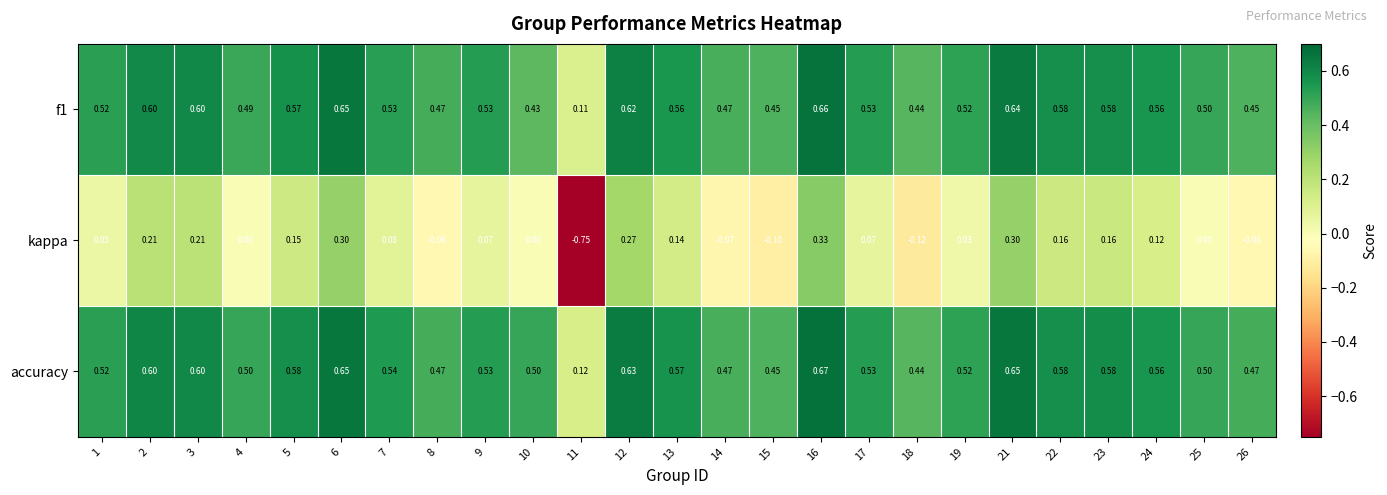

How many data points does each series have?

25